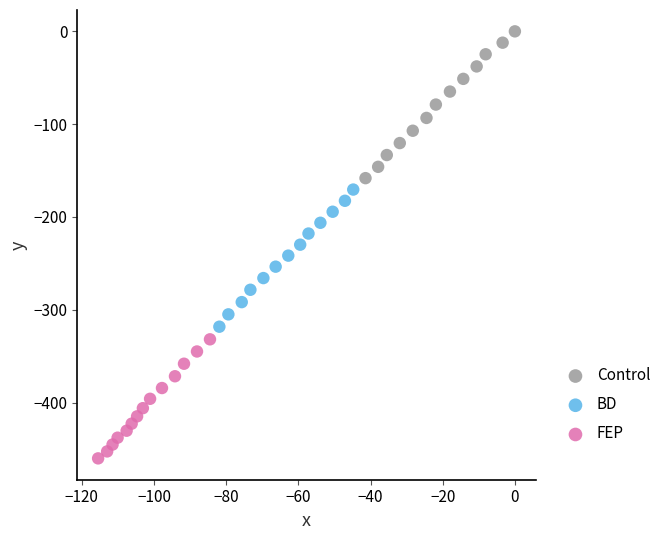

Which series contains the highest Y value?

Control